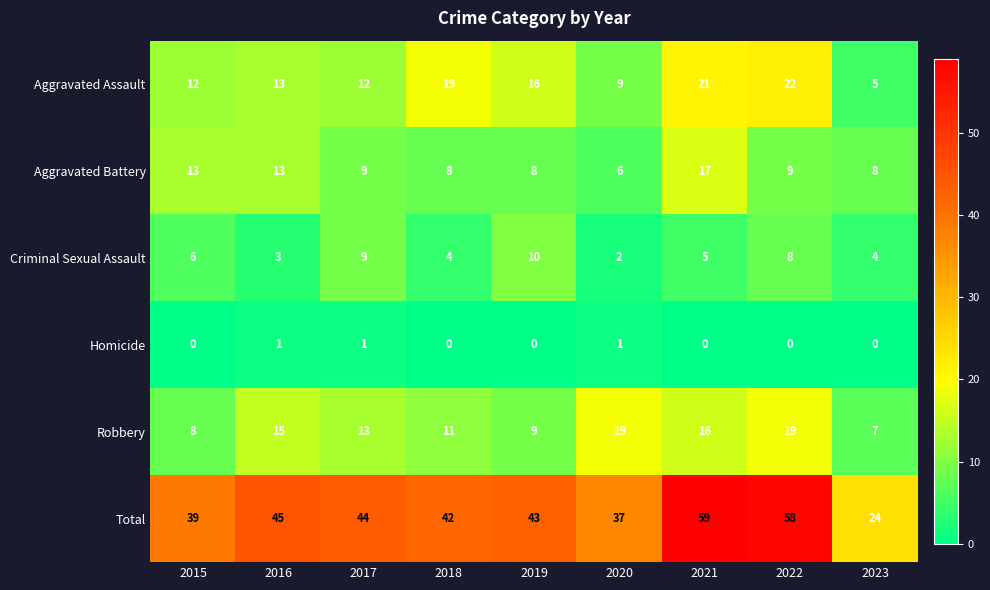

Which series changed the most between 2016 and 2018?

Aggravated Assault